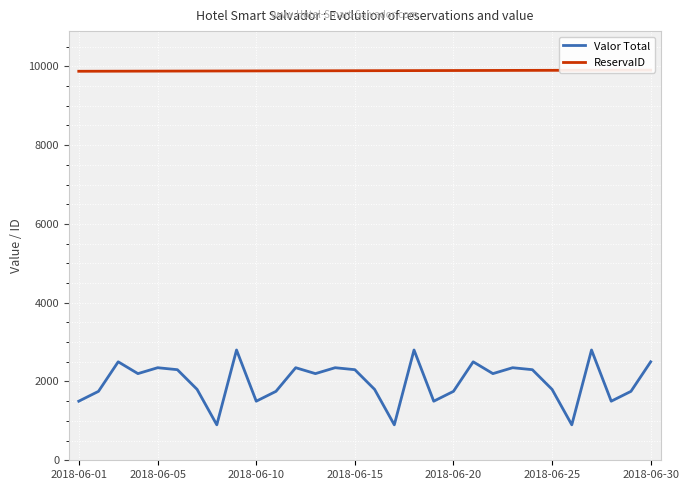

Read the Valor Total value at 17.

2800.0